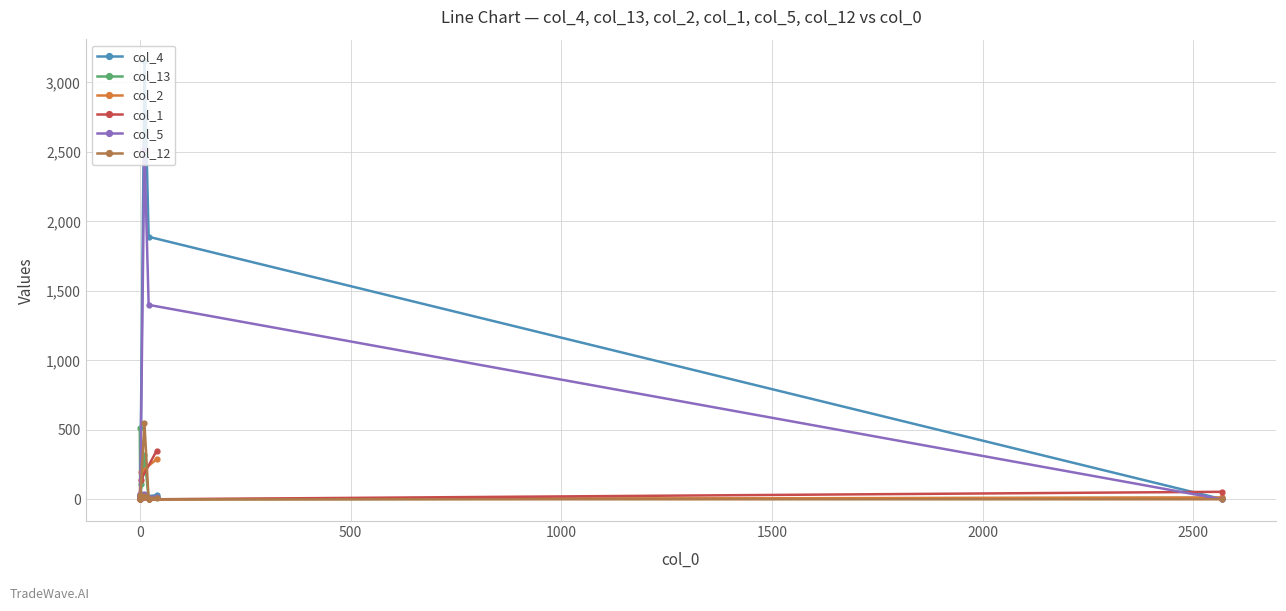

What is the value of the col_4 point at the 7th from the left?

27